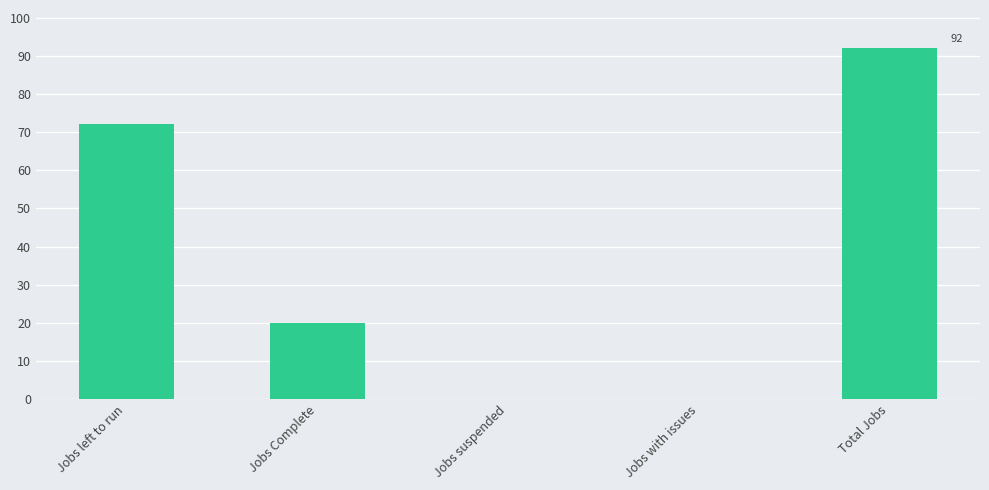

What is the change in value from Jobs left to run to Total Jobs?

+20